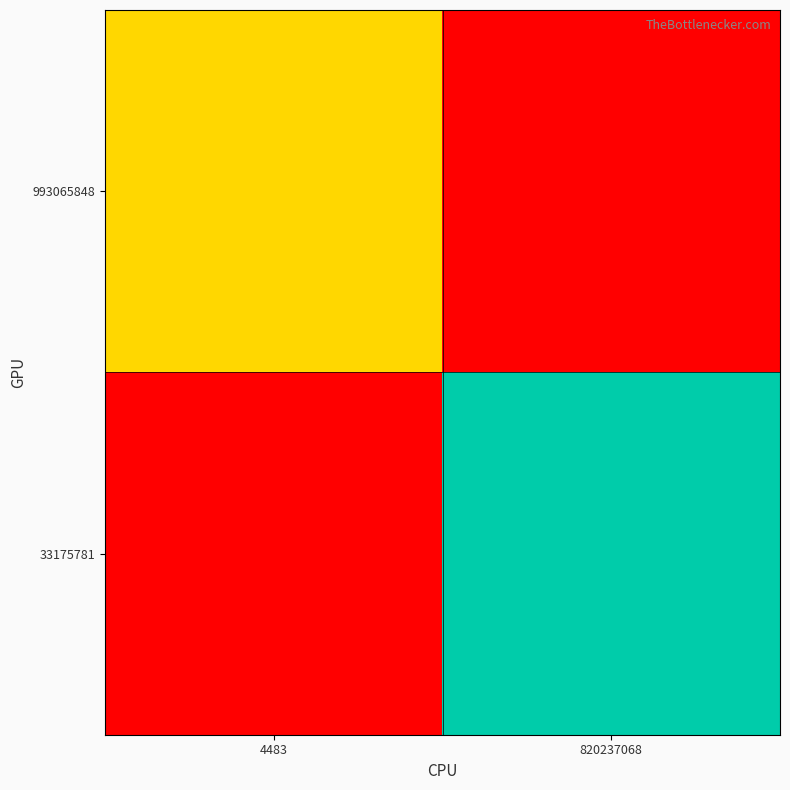

What is the difference between the highest and lowest values at 4483?

577.4